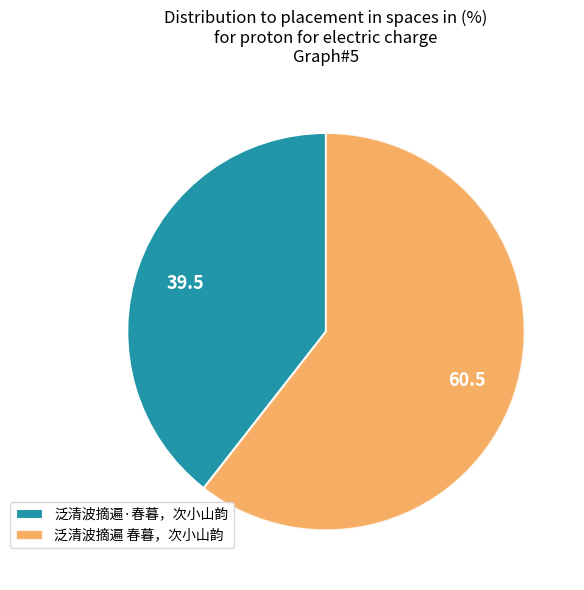

Rank the categories by value from lowest to highest.

泛清波摘遍·春暮，次小山韵, 泛清波摘遍 春暮，次小山韵